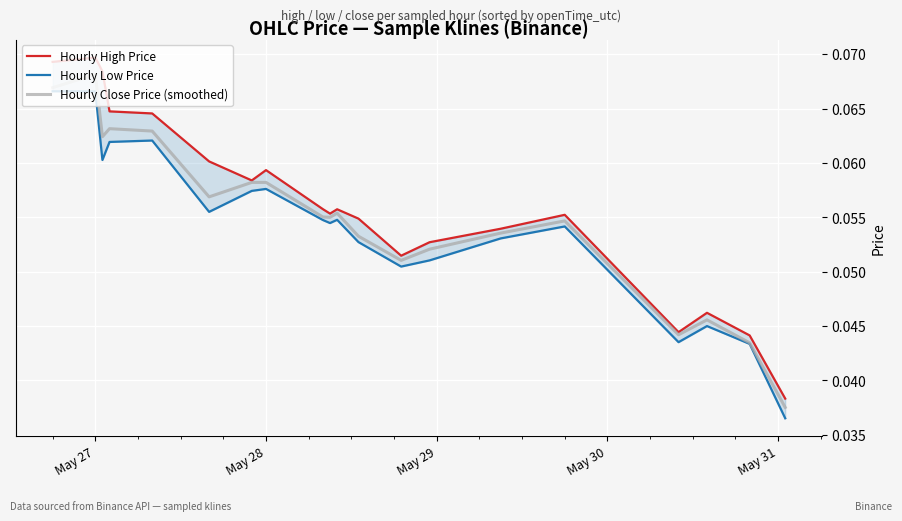

True or false: Hourly High Price and Hourly Close Price (smoothed) intersect in this chart.

False